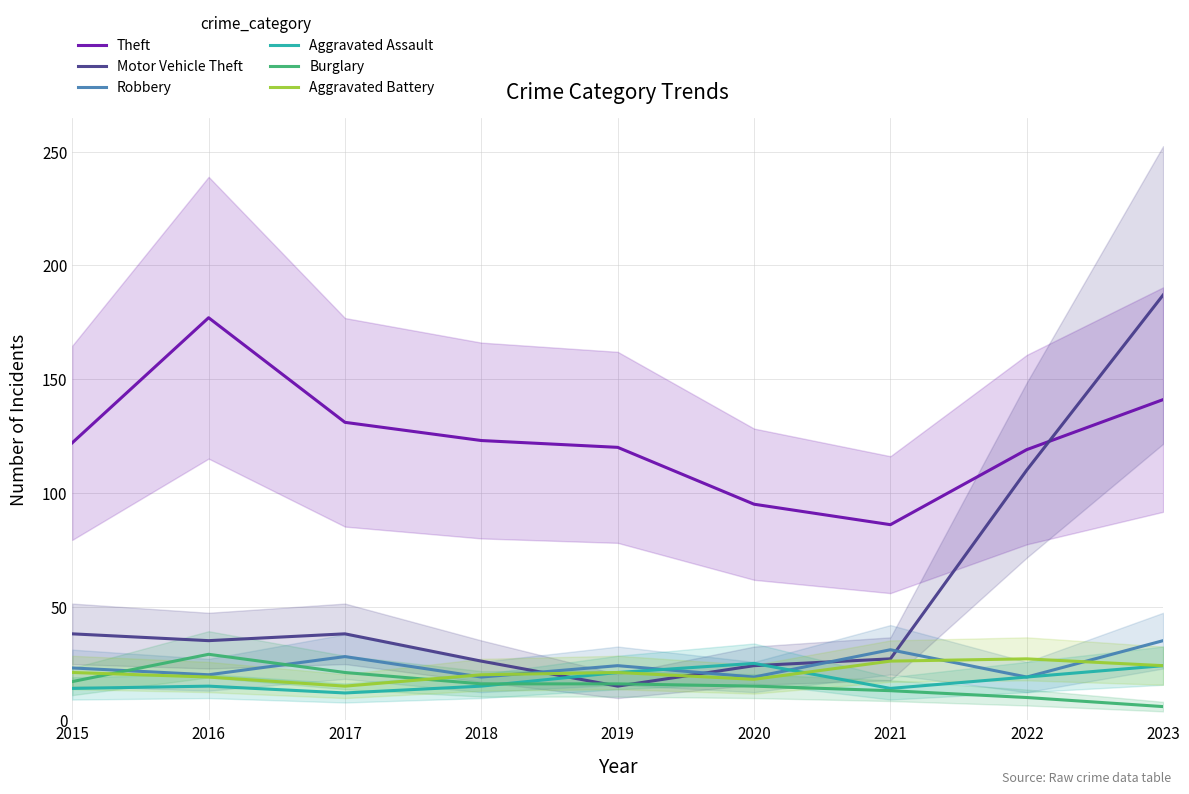

In Robbery, how many points are lower than both neighbors (excluding endpoints)?

4